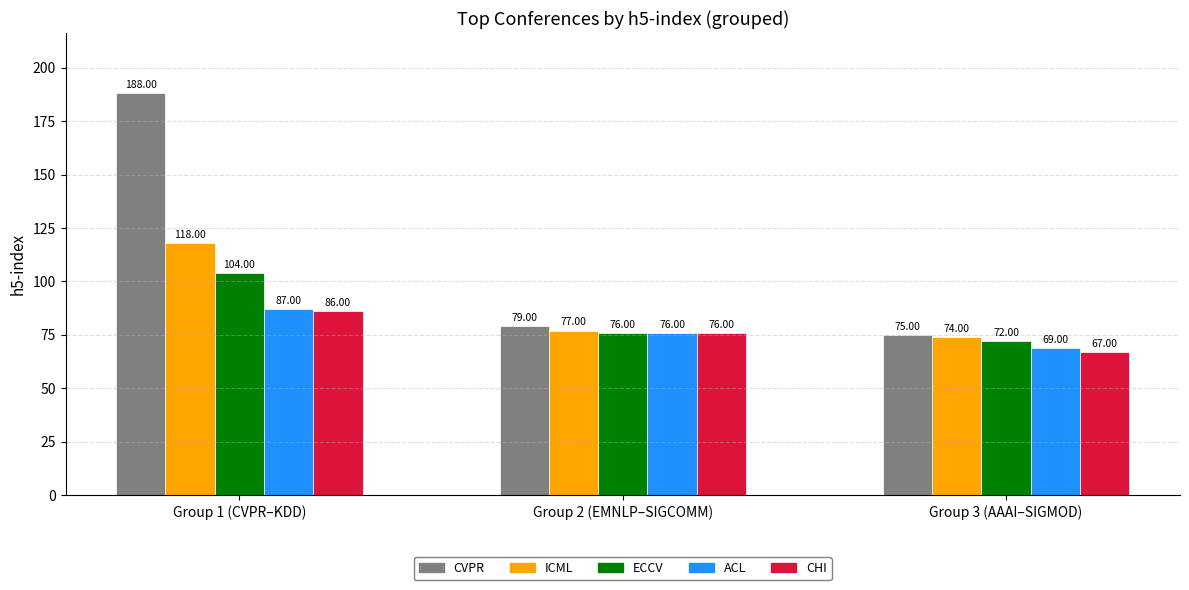

Is the value of CVPR at Group 3 (AAAI–SIGMOD) greater than the value of ECCV at Group 1 (CVPR–KDD)?

No